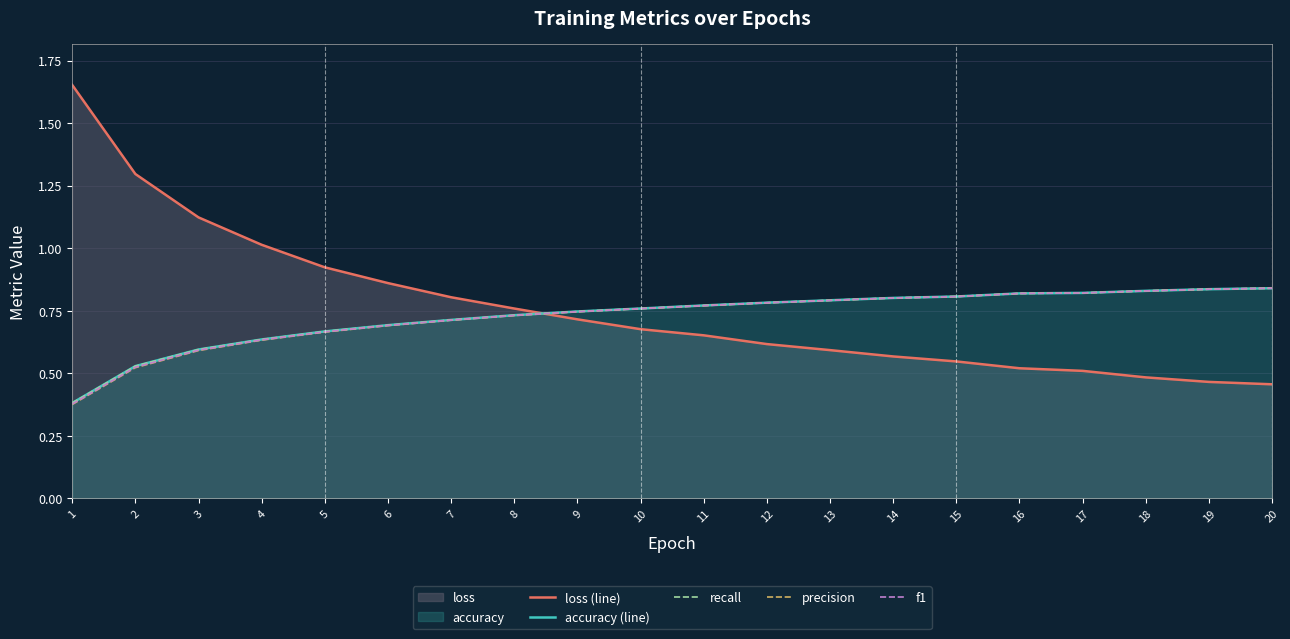

At which category is the sum across all series the highest?

20